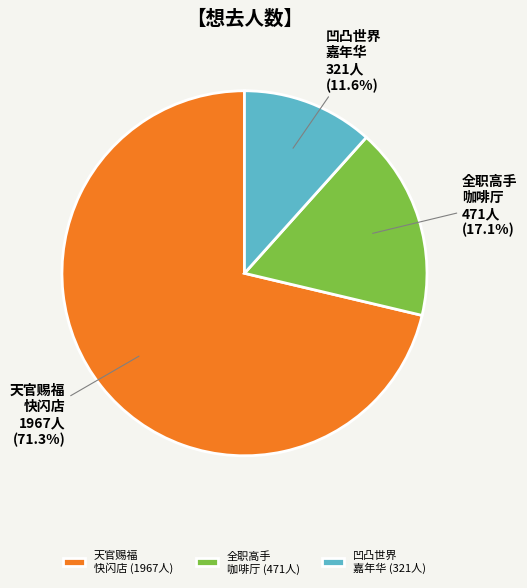

Between 凹凸世界 嘉年华 and 全职高手 咖啡厅, which is larger?

全职高手 咖啡厅